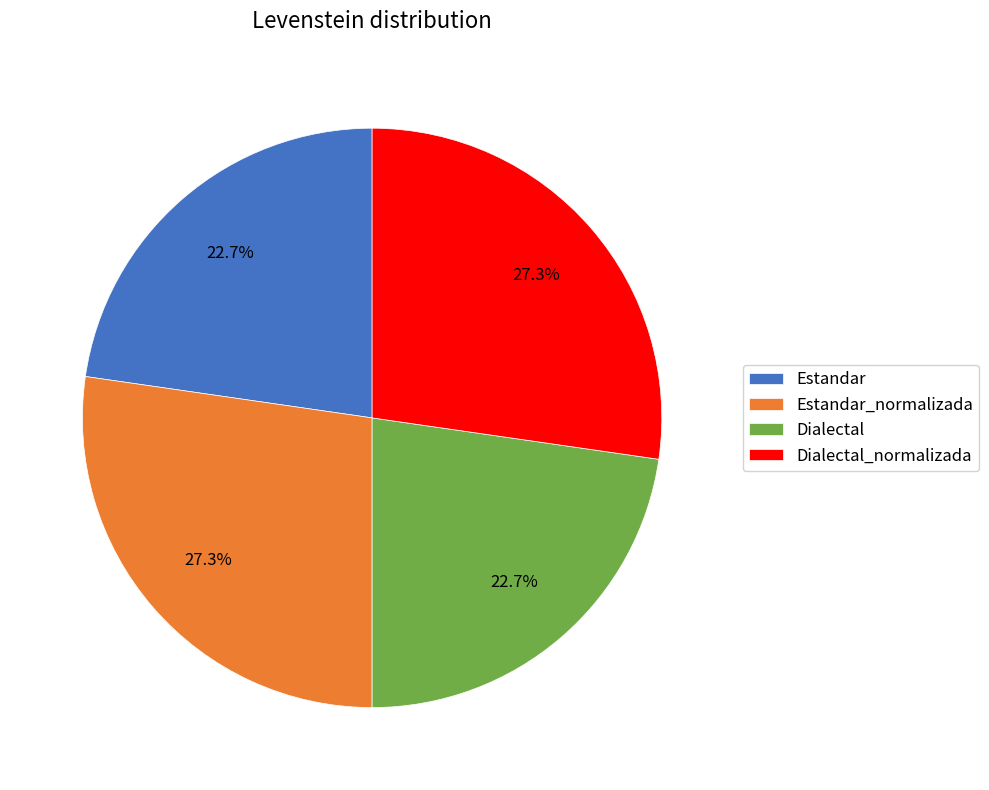

What percentage is NOT represented by Dialectal_normalizada?

72.7%